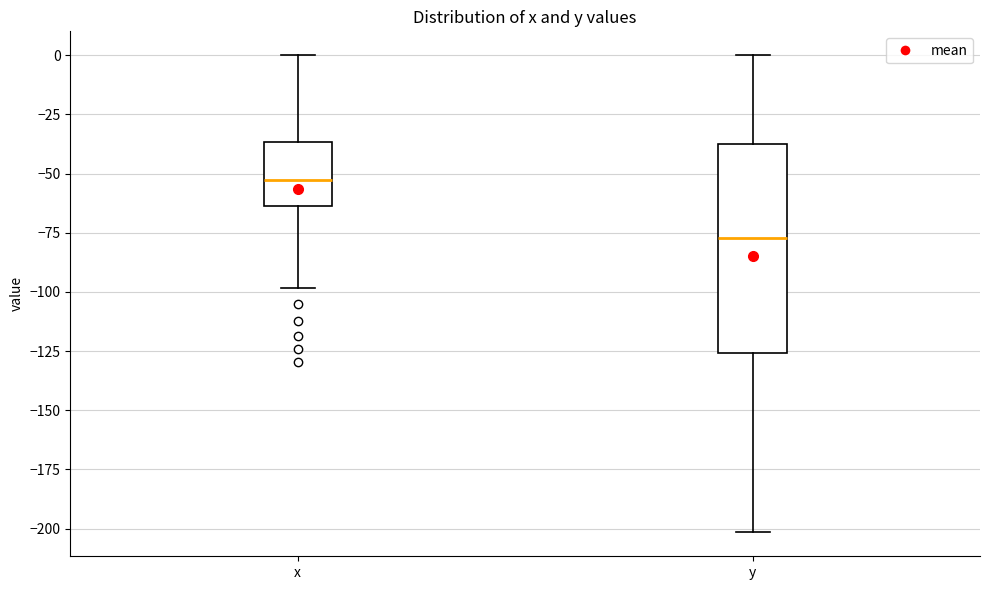

Which box is the tallest, from its lower edge to its upper edge?

y